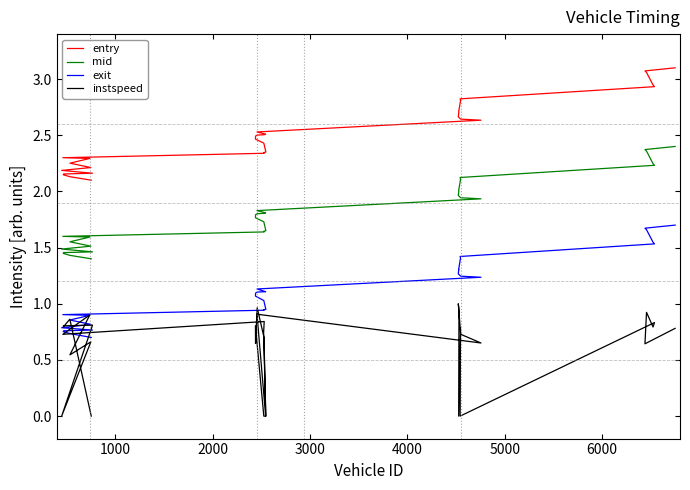

True or false: exit and mid cross at least once.

False